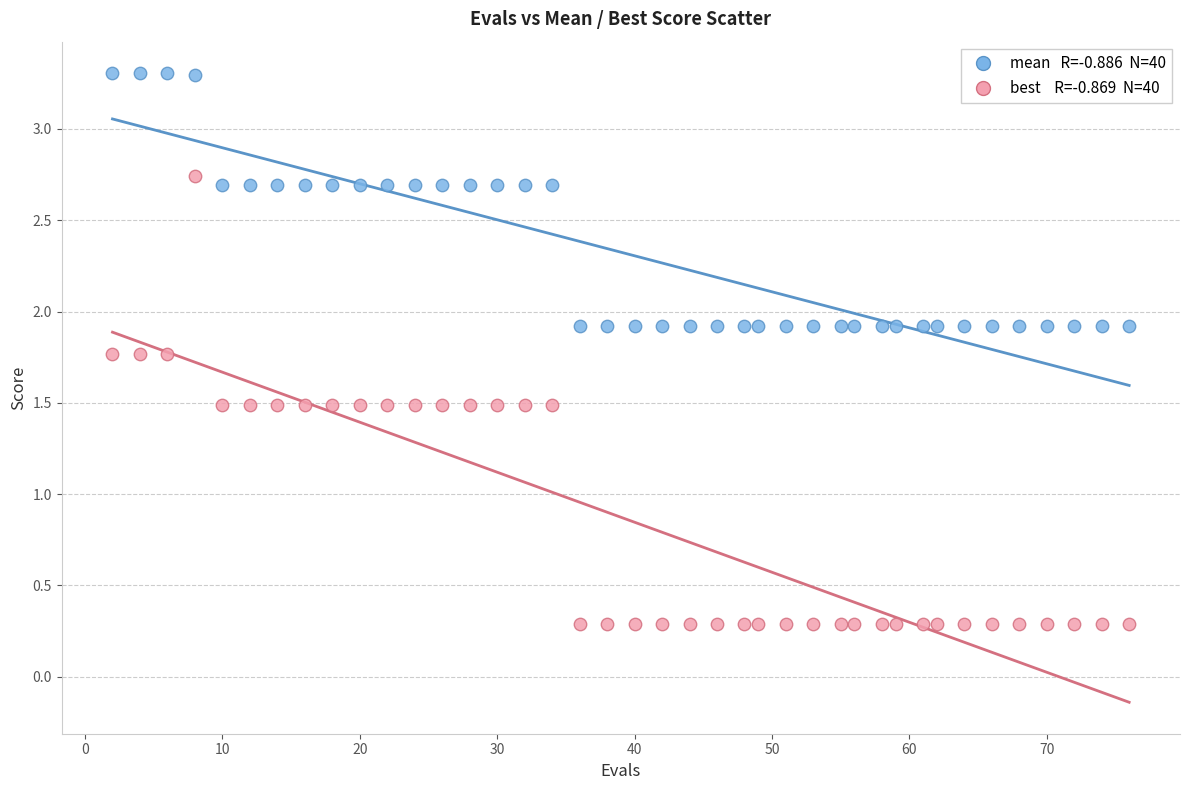

Across all data points, what is the range of Y values (max minus min)?

3.0